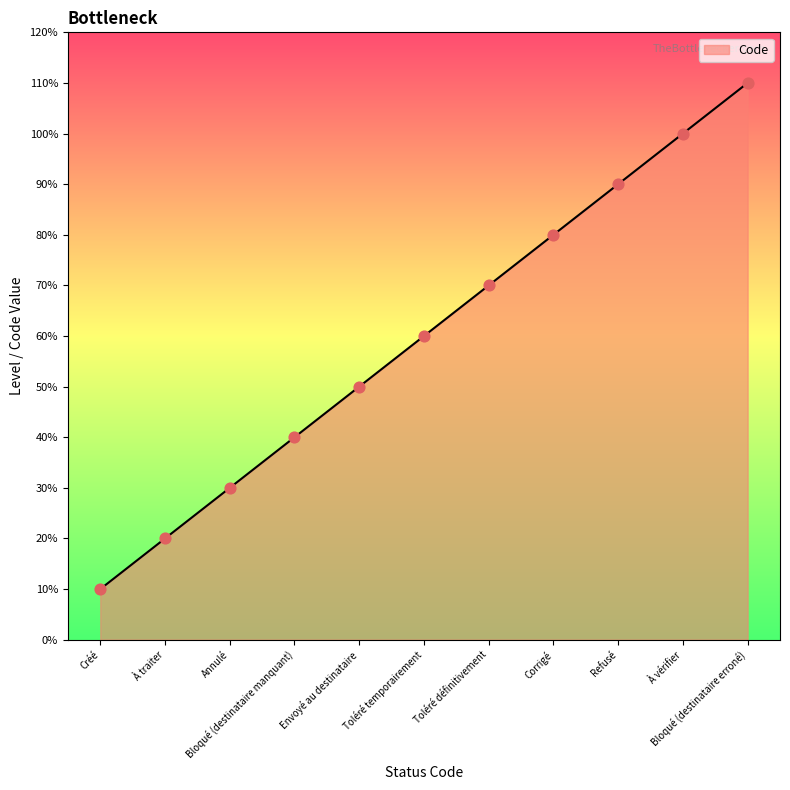

What is the ratio of the value at Toléré définitivement to the value at Envoyé au destinataire?

1.4